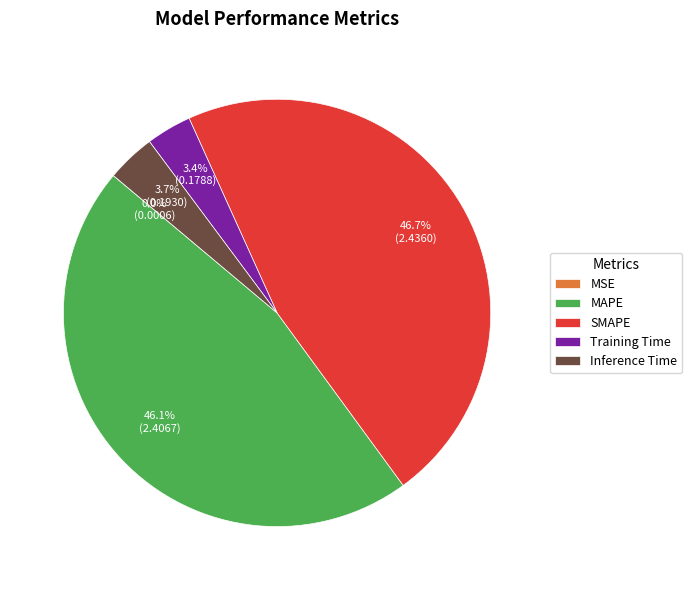

Which slice is the largest?

SMAPE